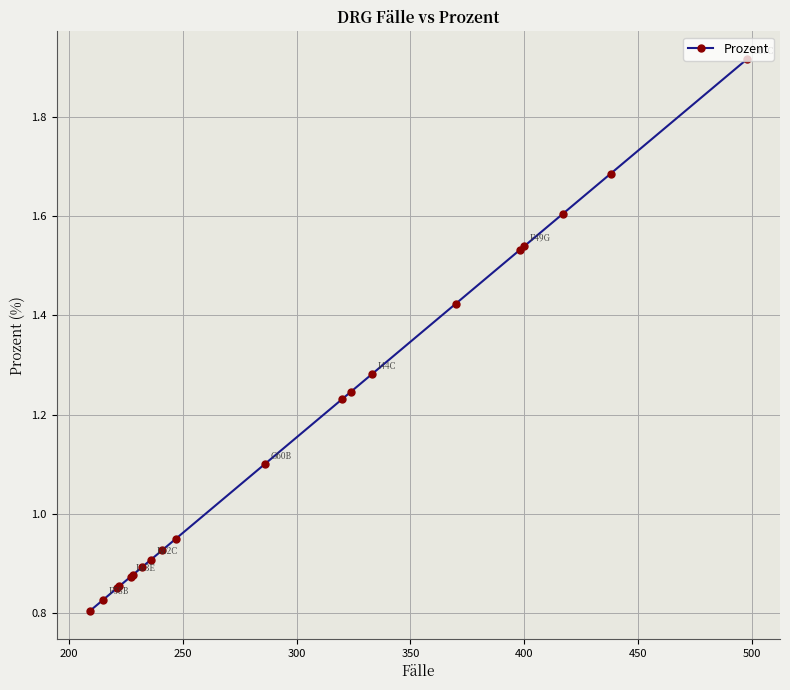

Does the chart have visible grid lines?

Yes